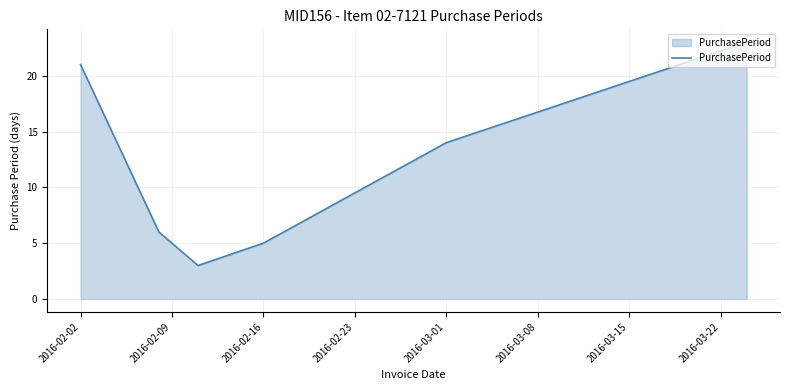

True or false: there are more than 0 points higher than both neighbors.

False